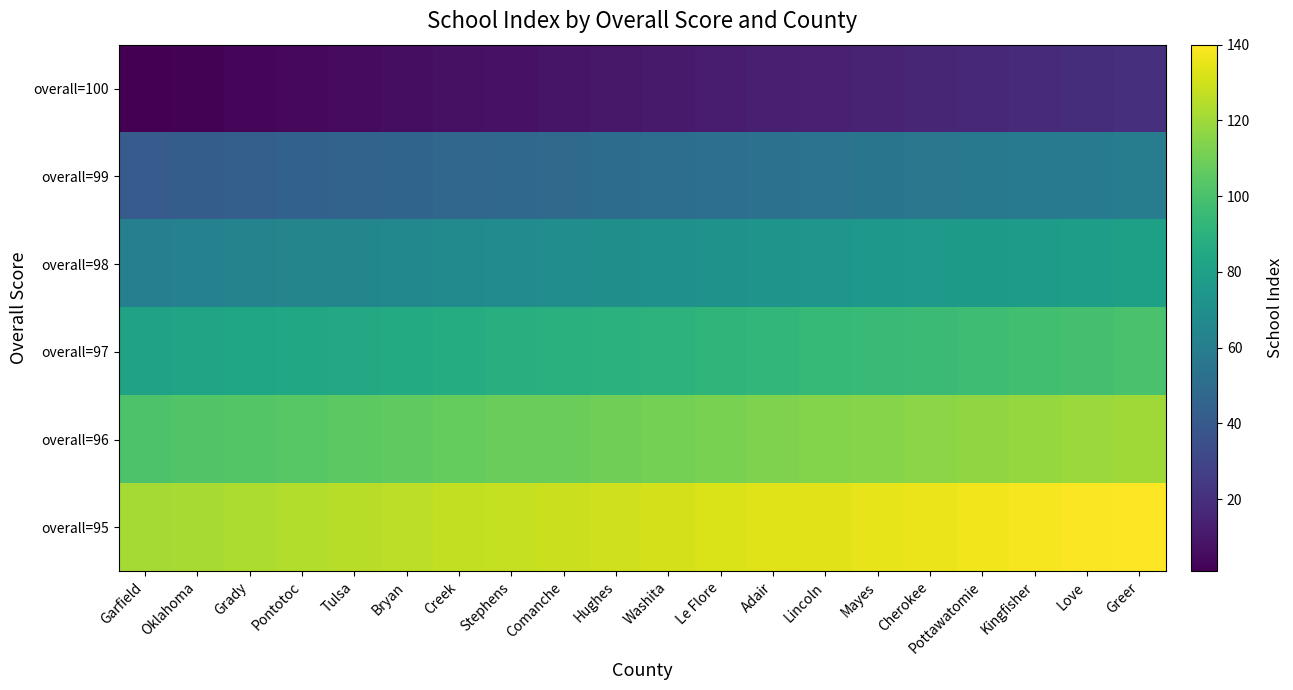

Which category has the highest value across all series?

Greer